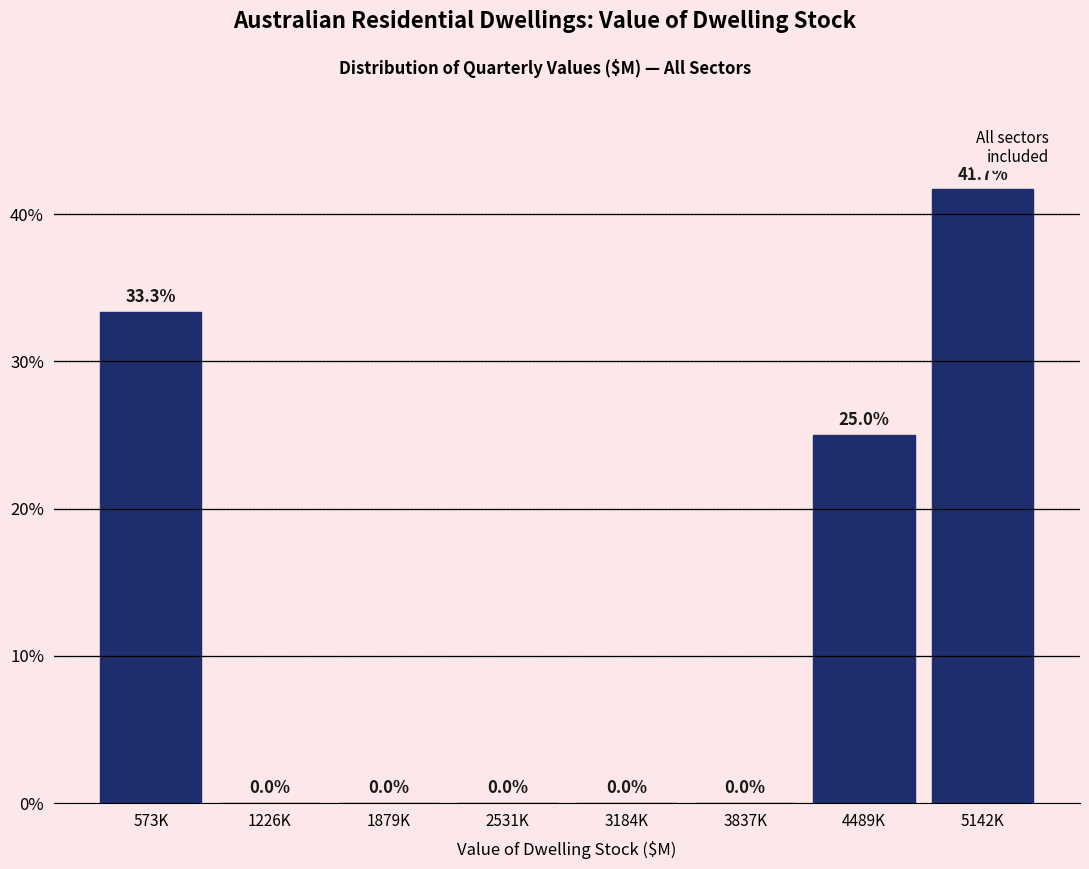

Reading left to right, list all the values displayed in this chart.

573K=33.3	1226K=0.0	1879K=0.0	2531K=0.0	3184K=0.0	3837K=0.0	4489K=25.0	5142K=41.7